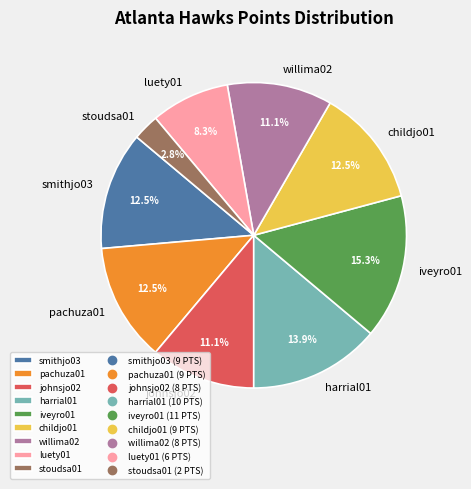

Is the sum of pachuza01 and iveyro01 greater than half?

No